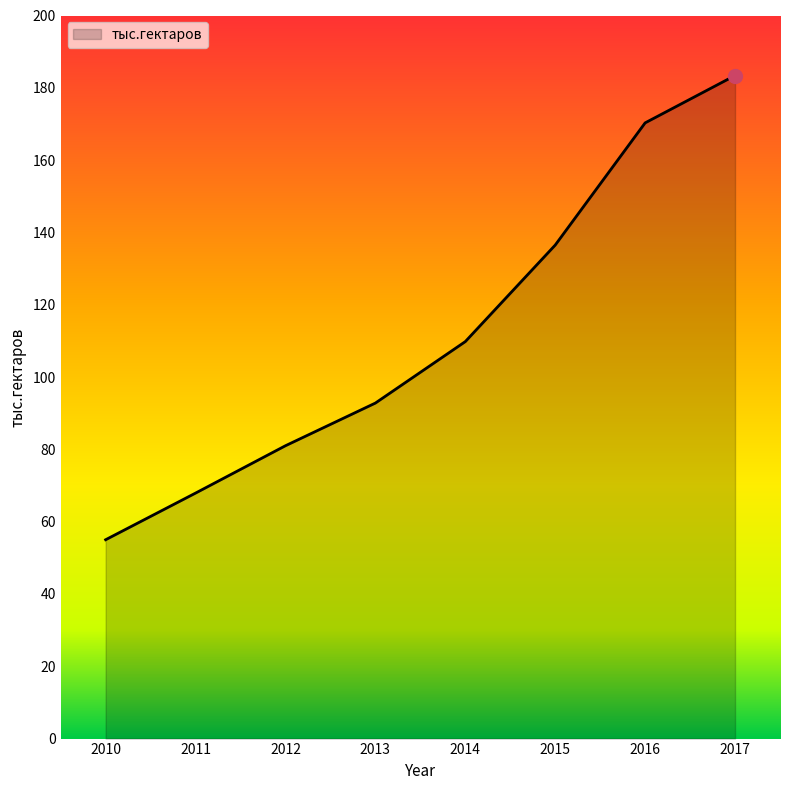

Reading right to left, extract all data points from this chart.

183.4	170.3	136.5	109.8	92.8	81.0	67.9	55.0